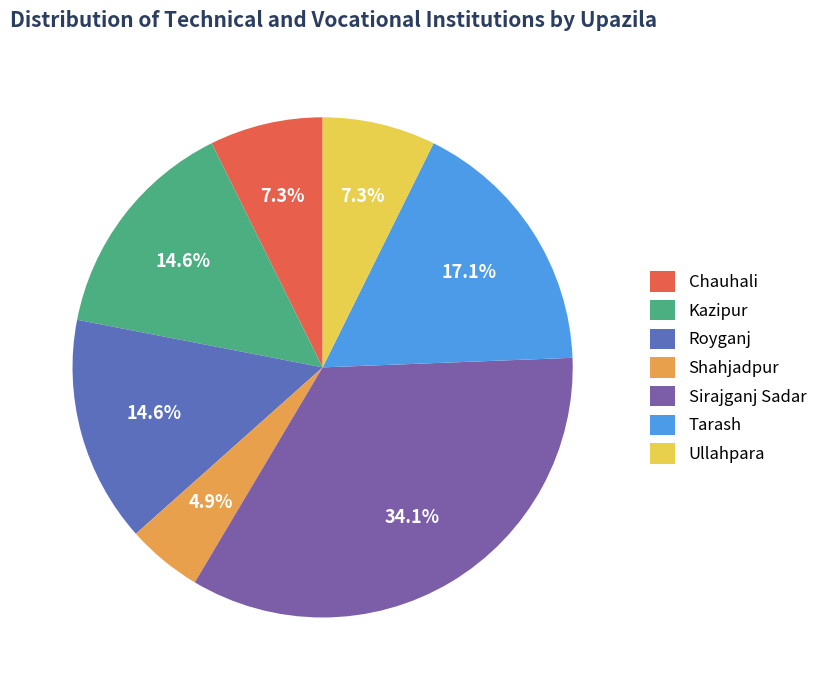

True or false: Ullahpara accounts for 1% of the total.

False